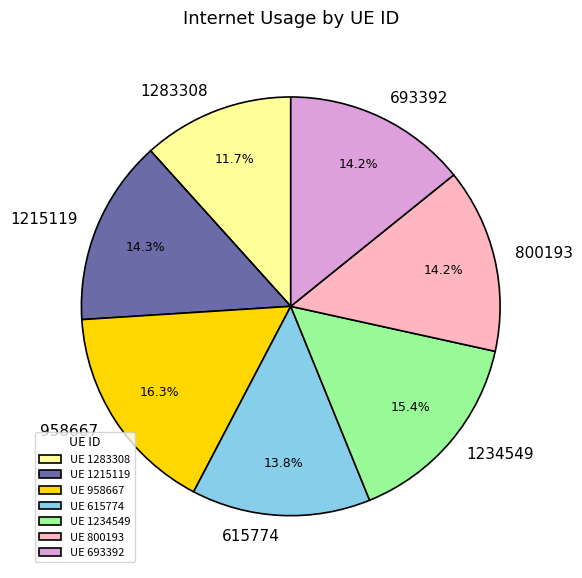

What percentage is the 693392 slice, to the nearest percent?

14%